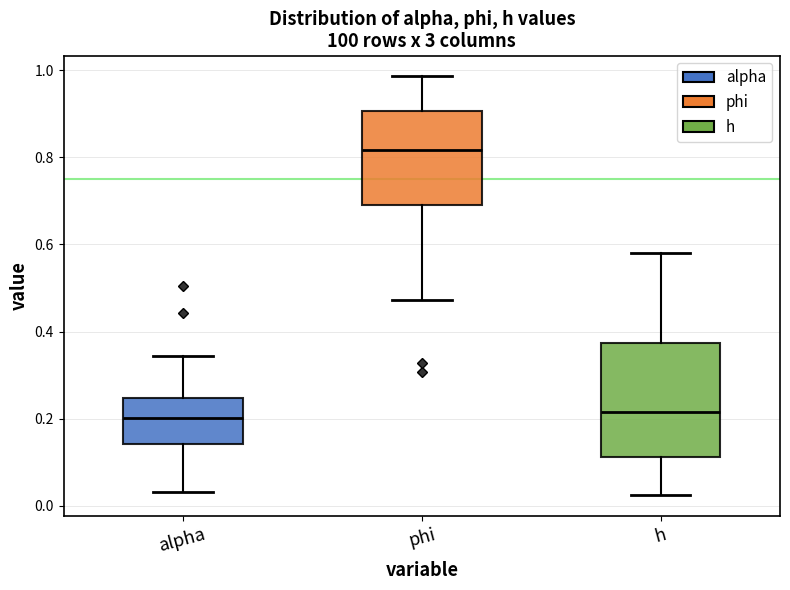

Comparing the boxes themselves (not the whiskers), which one is the tallest?

h